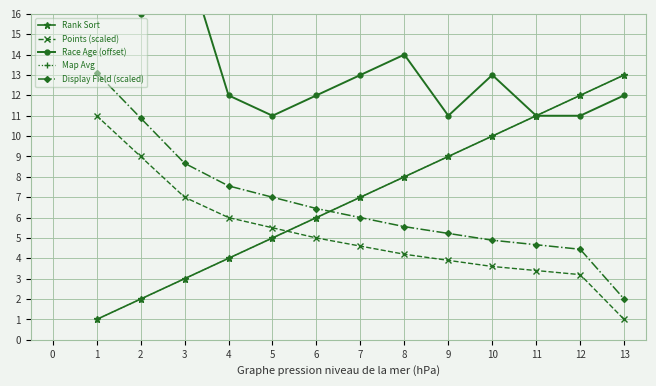

Reading left to right, what are all the values shown in this chart?

Rank Sort: 1.0	2.0	3.0	4.0	5.0	6.0	7.0	8.0	9.0	10.0	11.0	12.0	13.0
Points (scaled): 11.0	9.0	7.0	6.0	5.5	5.0	4.6	4.2	3.9	3.6	3.4	3.2	1.0
Race Age (offset): 20.0	16.0	19.0	12.0	11.0	12.0	13.0	14.0	11.0	13.0	11.0	11.0	12.0
Map Avg: 1.0	2.0	3.0	4.0	5.0	6.0	7.0	8.0	9.0	10.0	11.0	12.0	13.0
Display Field (scaled): 13.1	10.9	8.7	7.6	7.0	6.4	6.0	5.6	5.2	4.9	4.7	4.4	2.0